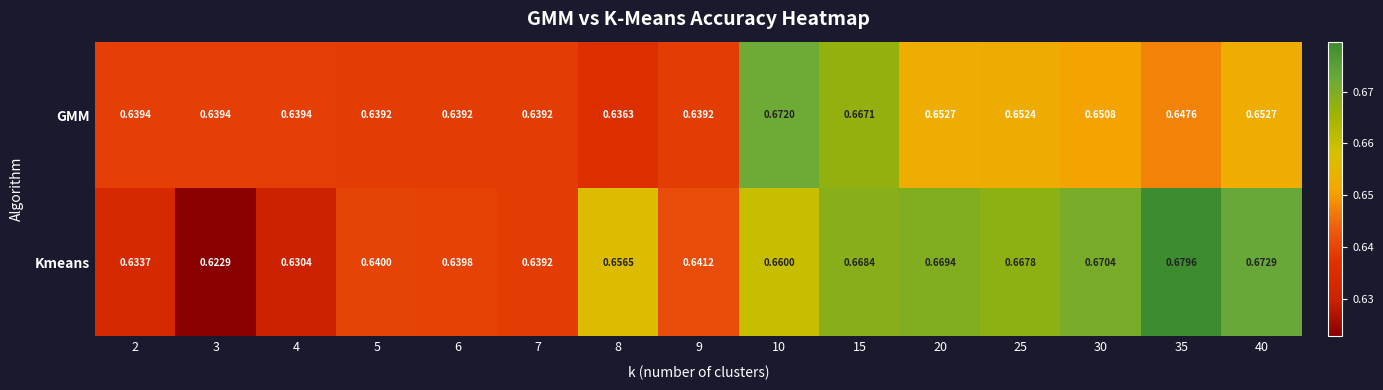

Between 20 and 25, which series saw the biggest shift?

Kmeans